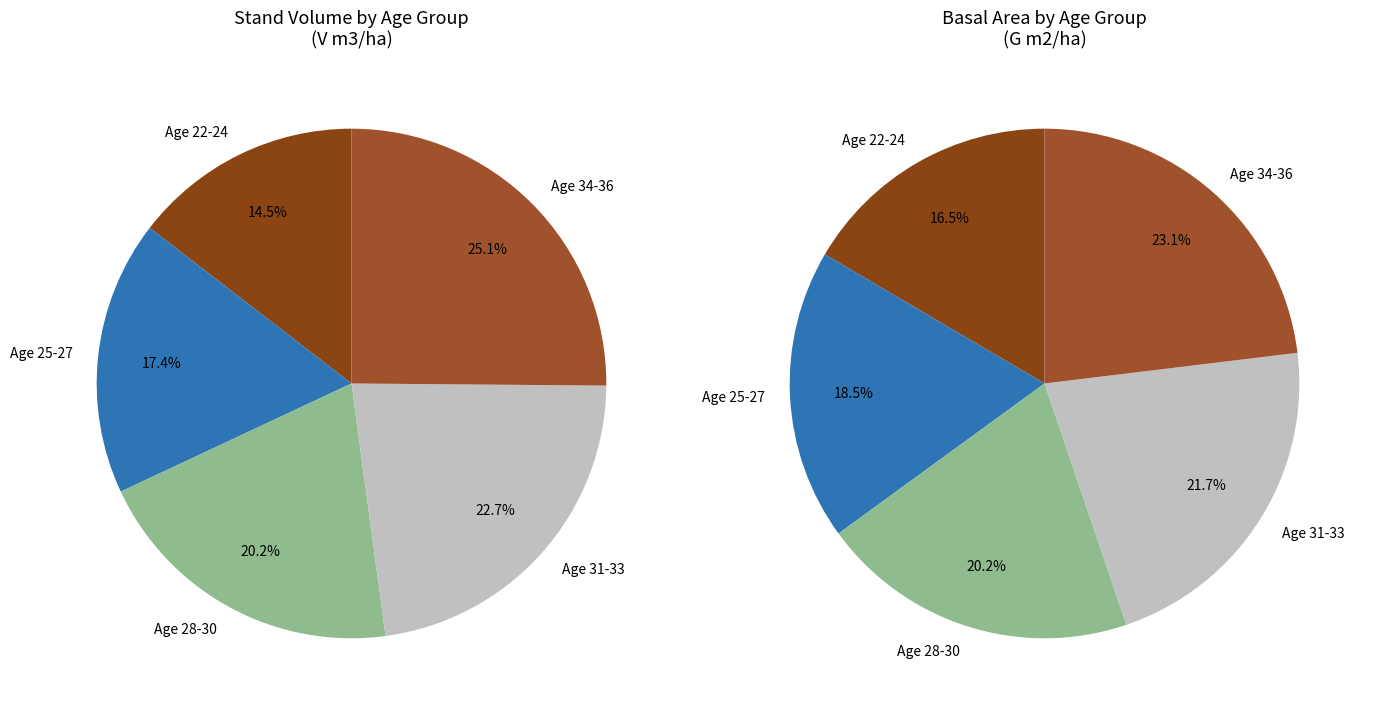

Does any single category account for the majority?

No